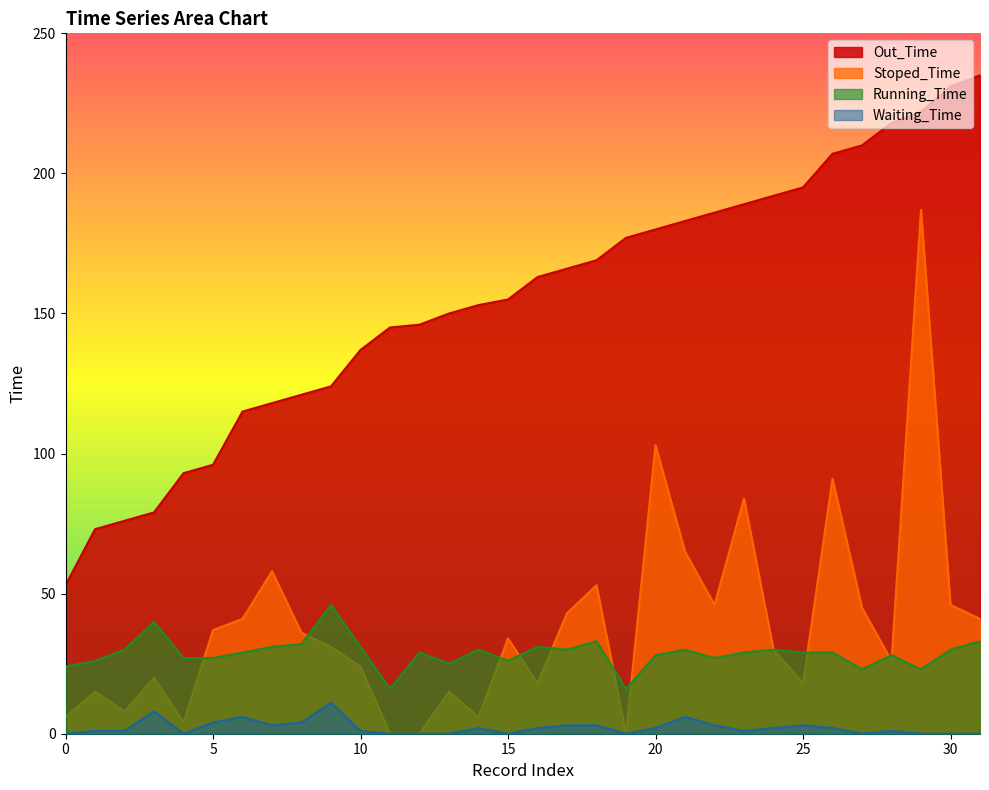

Reading right to left, list all the values displayed in this chart.

Out_Time: 235	231	222	218	210	207	195	192	189	186	183	180	177	169	166	163	155	153	150	146	145	137	124	121	118	115	96	93	79	76	73	53
Stoped_Time: 41	46	187	26	45	91	18	30	84	46	65	103	0	53	43	18	34	6	15	0	0	24	31	36	58	41	37	4	20	8	15	6
Running_Time: 33	30	23	28	23	29	29	30	29	27	30	28	16	33	30	31	26	30	25	29	16	31	46	32	31	29	27	27	40	30	26	24
Waiting_Time: 0	0	0	1	0	2	3	2	1	3	6	2	0	3	3	2	0	2	0	0	0	1	11	4	3	6	4	0	8	1	1	0